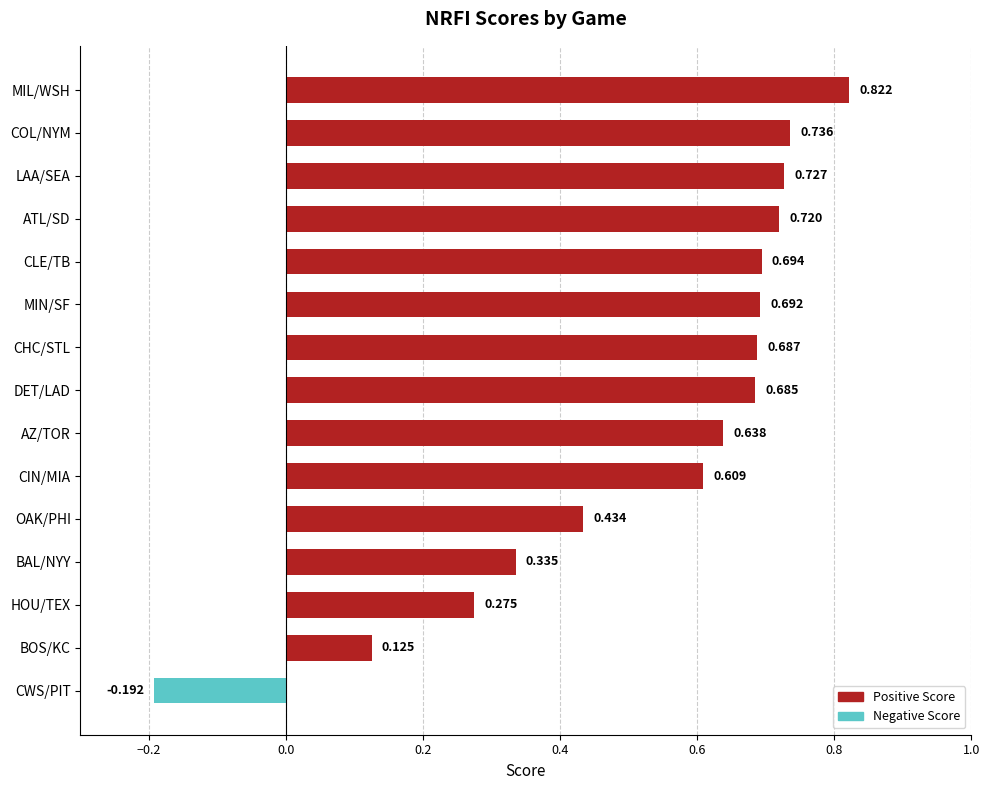

List the labels in order of value, smallest first.

CWS/PIT, BOS/KC, HOU/TEX, BAL/NYY, OAK/PHI, CIN/MIA, AZ/TOR, DET/LAD, CHC/STL, MIN/SF, CLE/TB, ATL/SD, LAA/SEA, COL/NYM, MIL/WSH